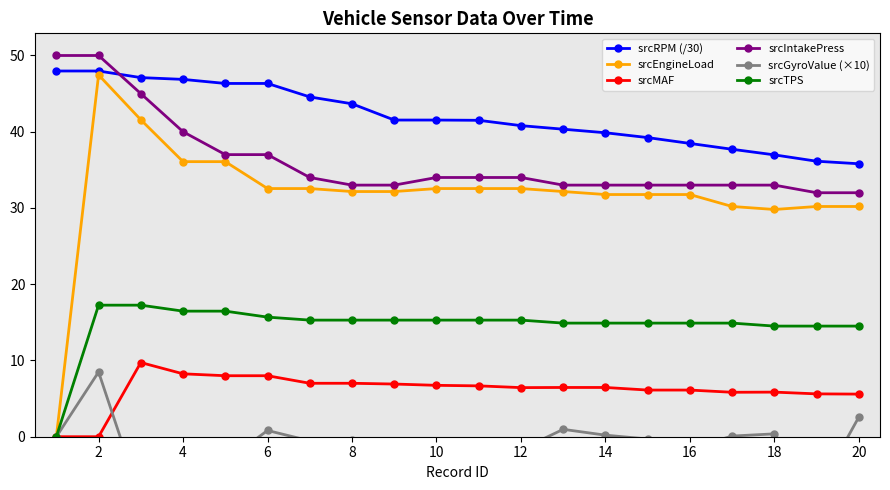

List the series in order of their peak value, highest first.

srcIntakePress, srcRPM (/30), srcEngineLoad, srcTPS, srcMAF, srcGyroValue (×10)